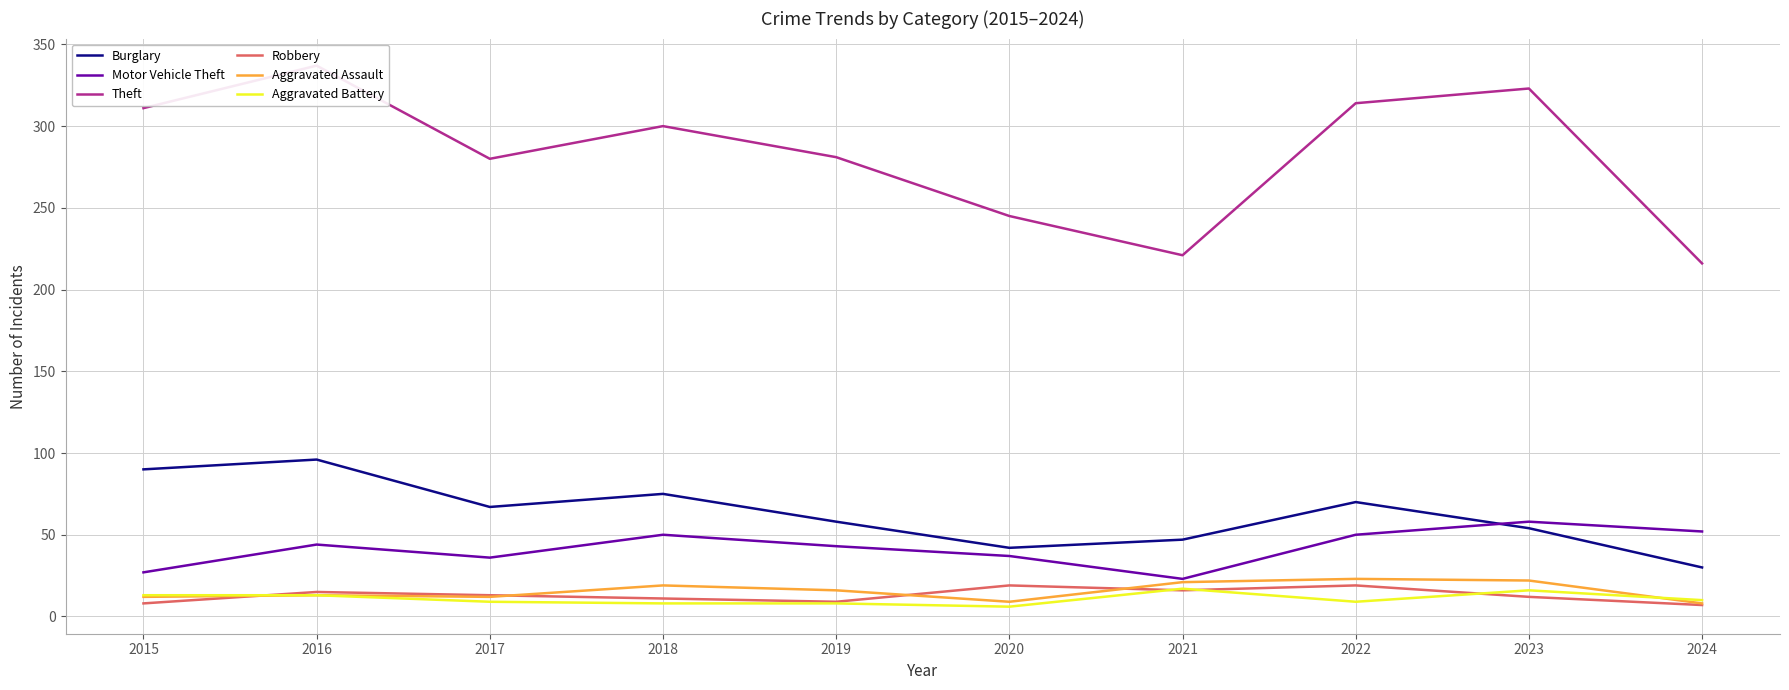

Is the value of Theft at 2023 greater than the value of Motor Vehicle Theft at 2017?

Yes